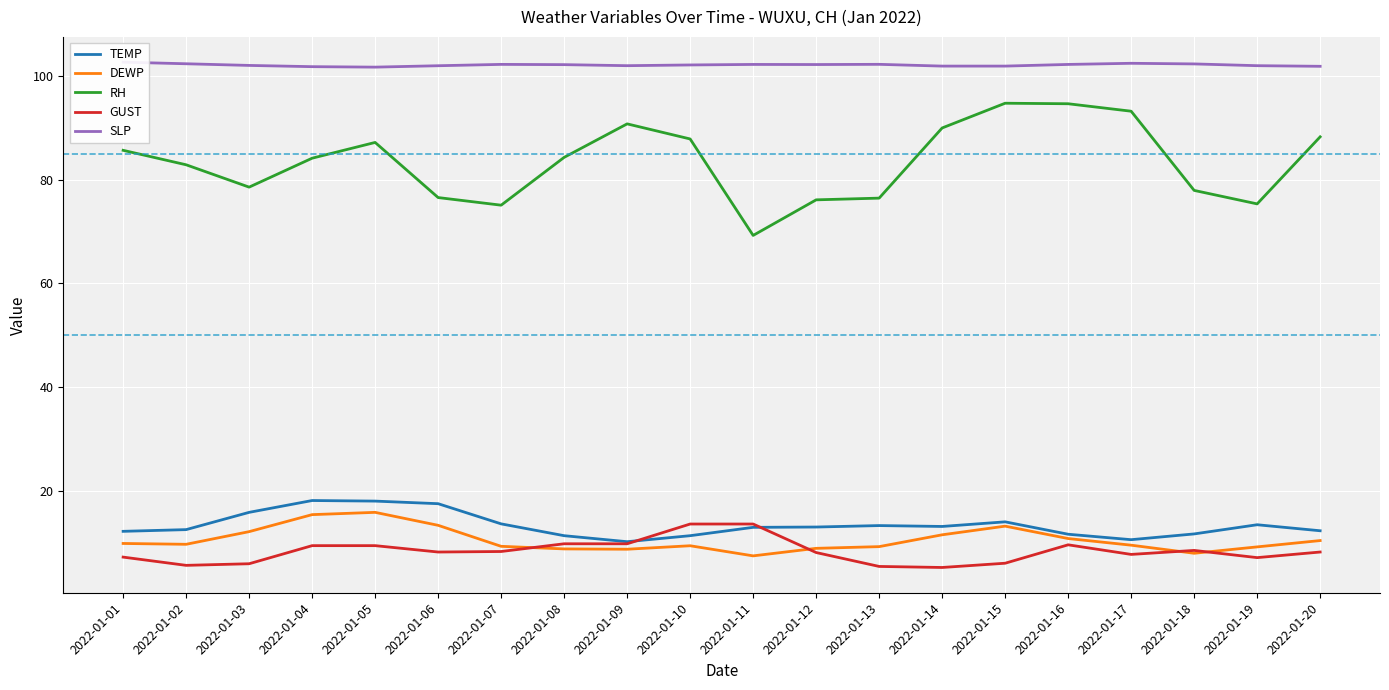

In TEMP, how many points are higher than both neighbors (excluding endpoints)?

4